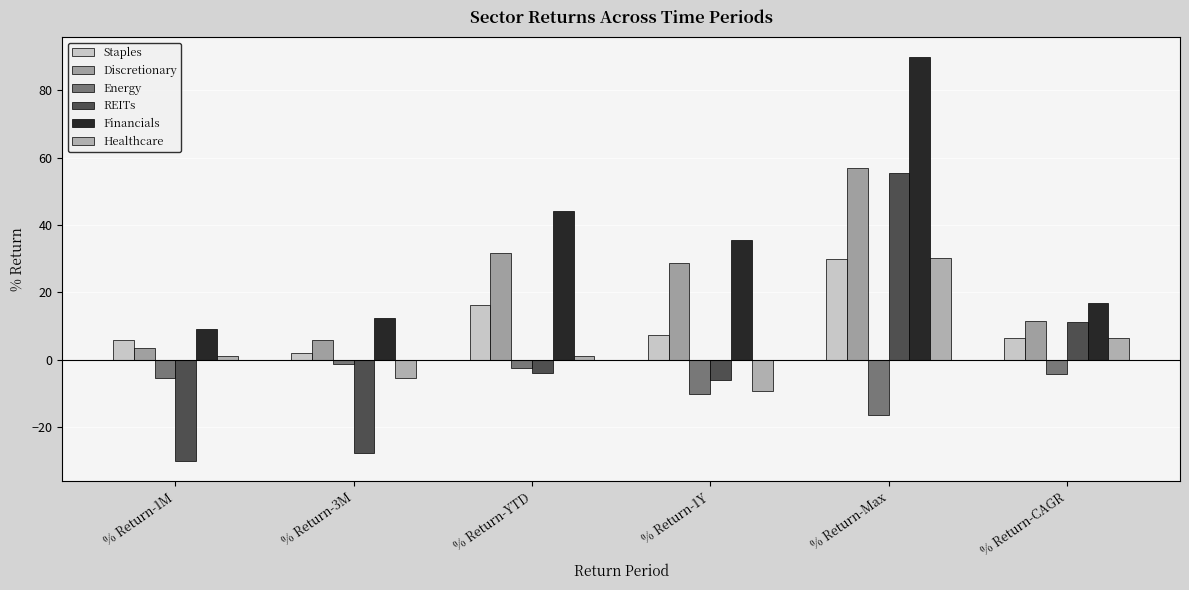

Is the value of Staples at % Return-Max greater than the value of Energy at % Return-Max?

Yes